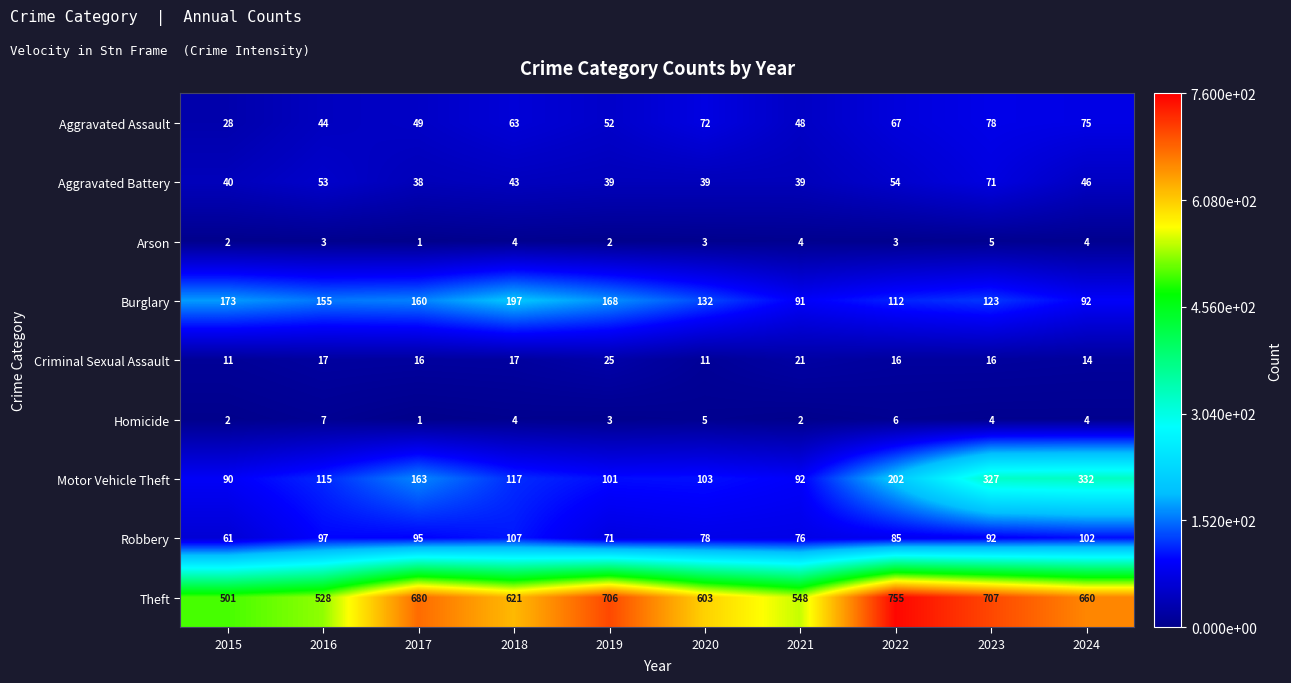

At how many categories does at least one series exceed 109?

10